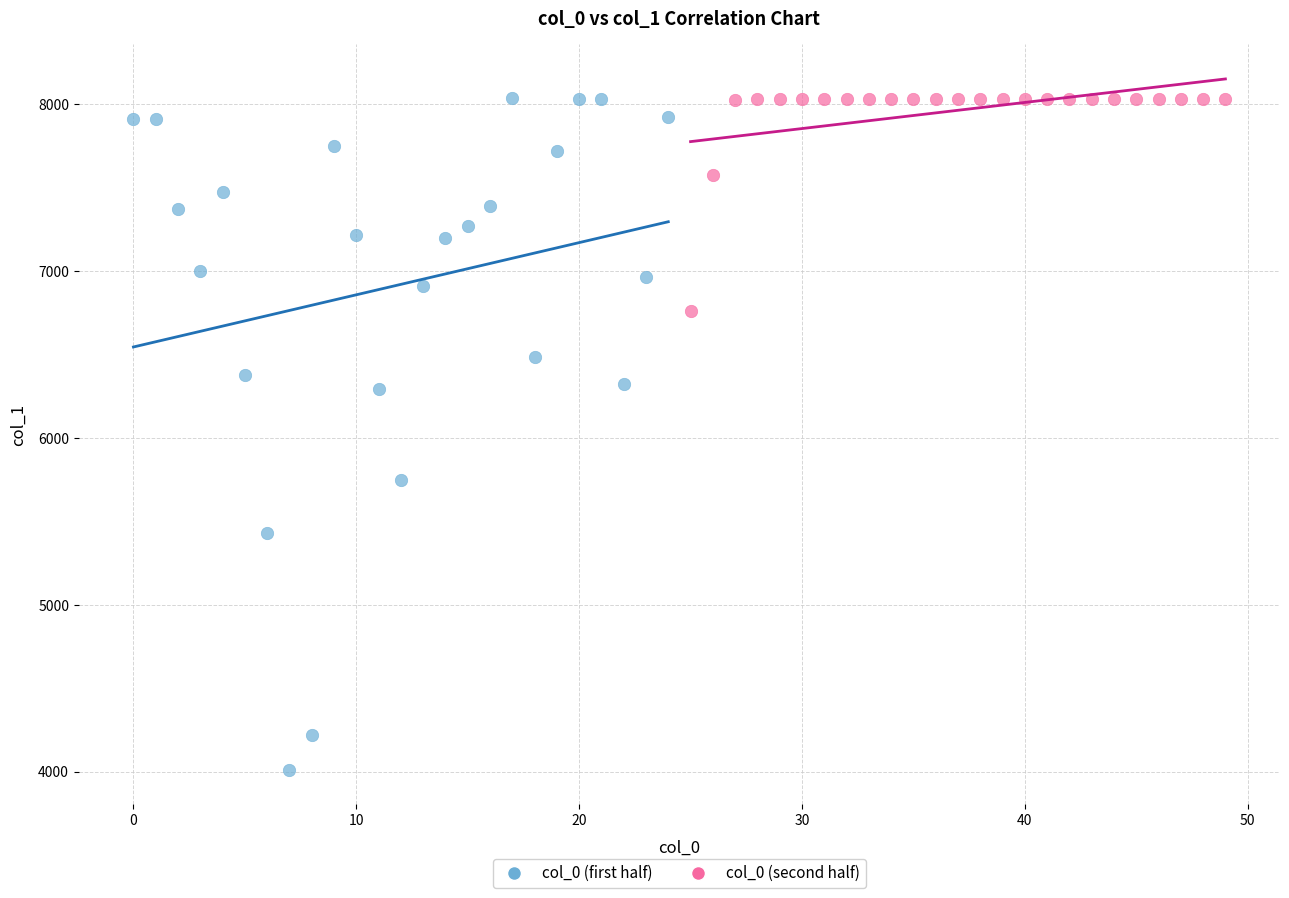

Which series contains the lowest Y value?

col_0 (first half)